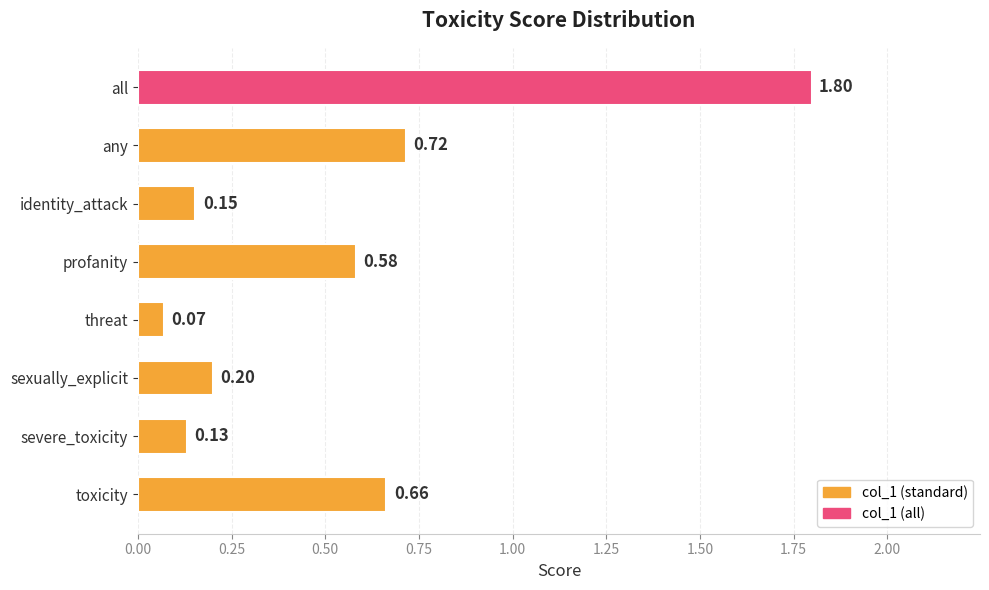

Between identity_attack and any, which is larger?

any